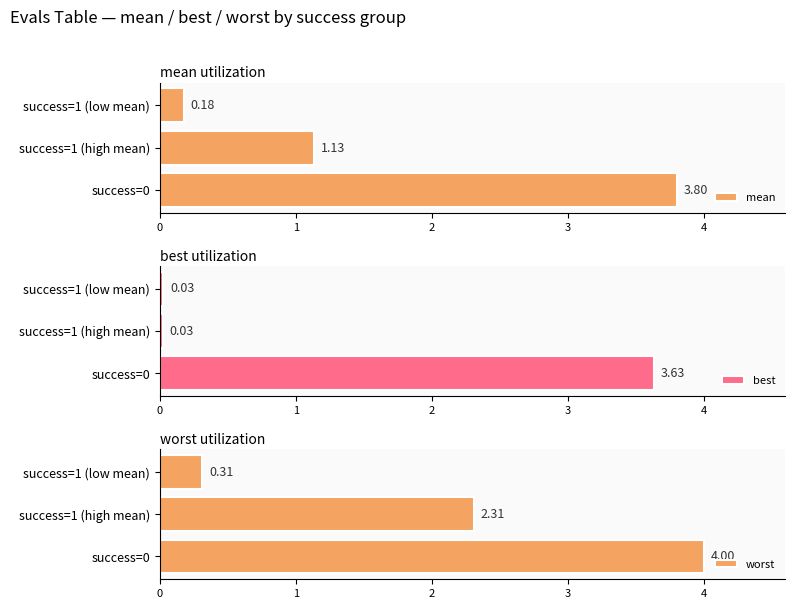

What is the value of the mean bar at the 3rd from the left?

0.2